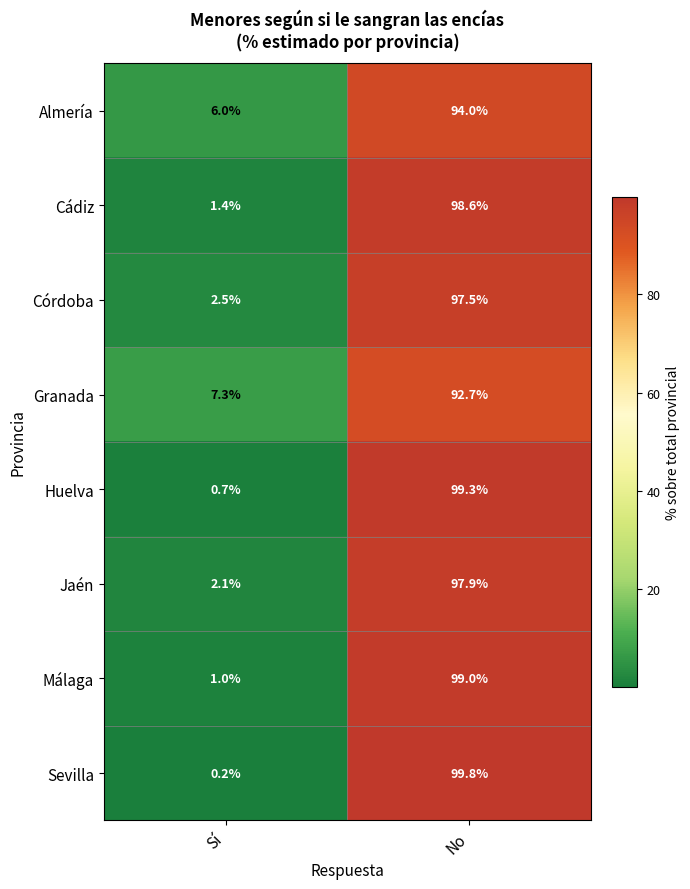

Is it true that Jaén equals 3.5 at Sí?

False